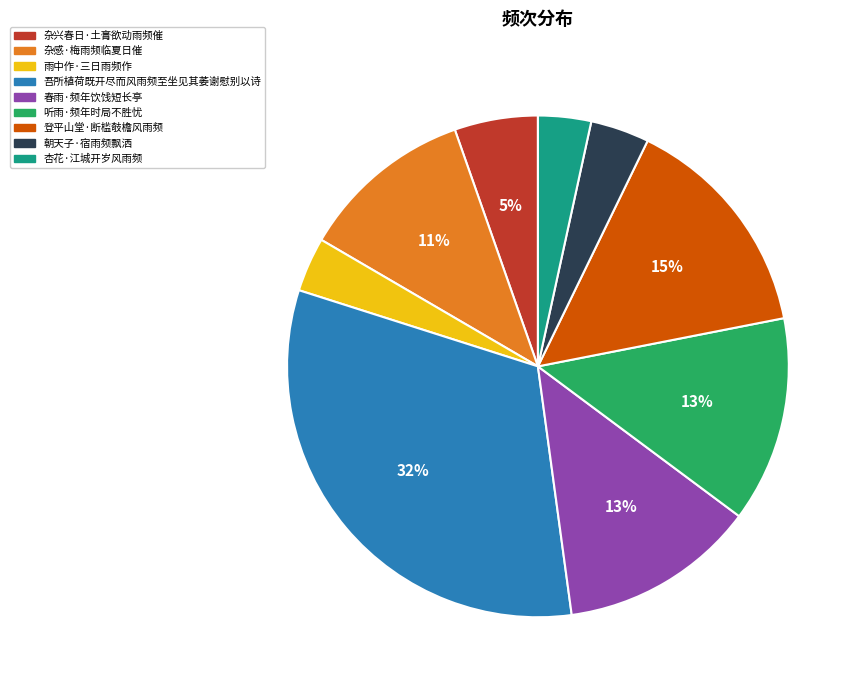

Is the sum of 吾所植荷既开尽而风雨频至坐见其萎谢慰别以诗 and 朝天子·宿雨频飘洒 greater than half?

No